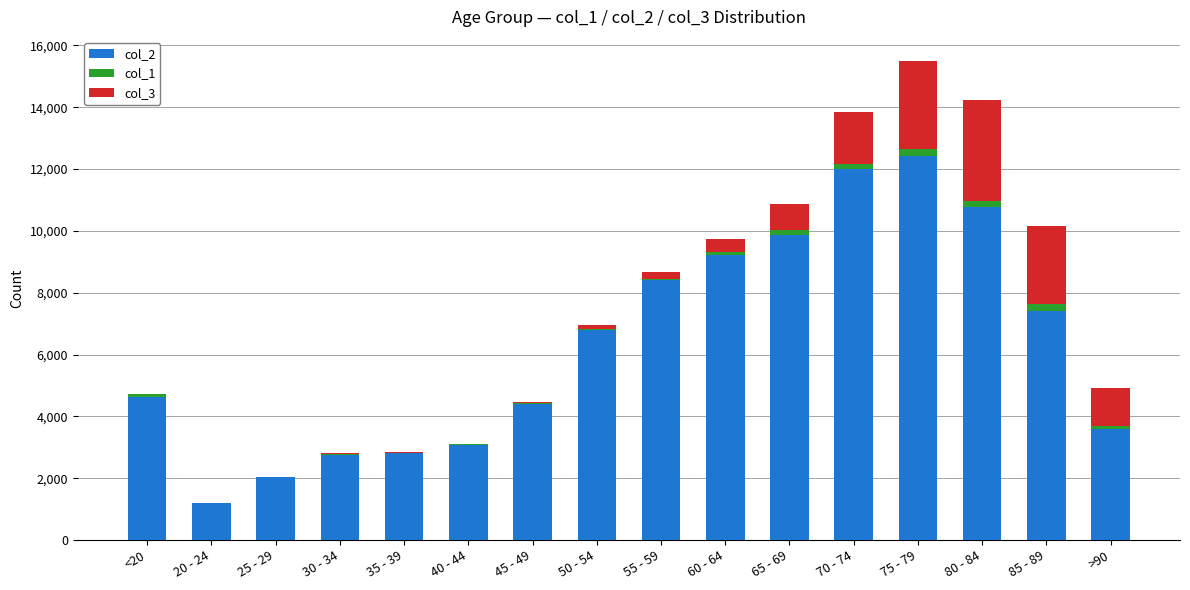

At which category is the sum across all series the highest?

75 - 79